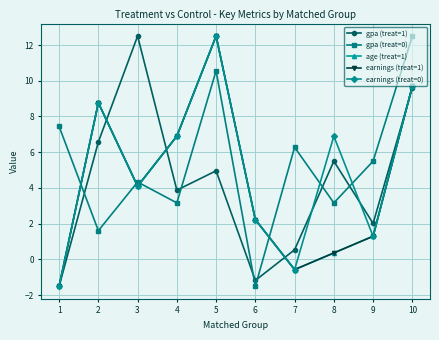

Is this an area chart (filled region under the line)?

No